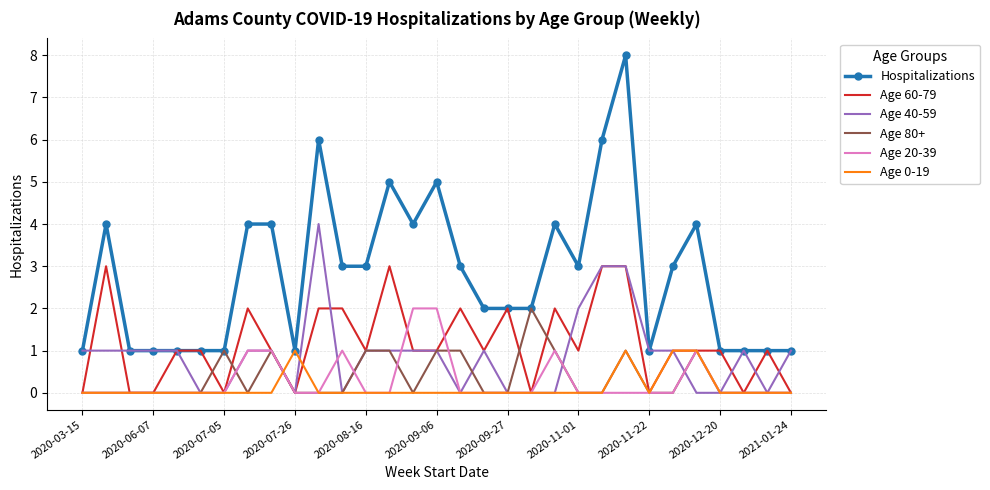

Which series has the widest spread of values?

Hospitalizations